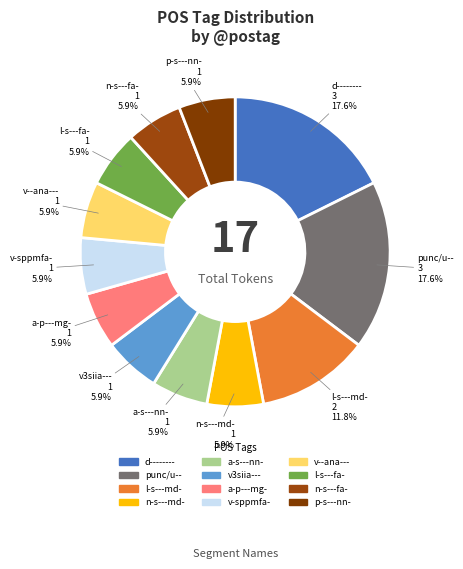

What is the total percentage of l-s---fa- and a-s---nn-?

11.8%